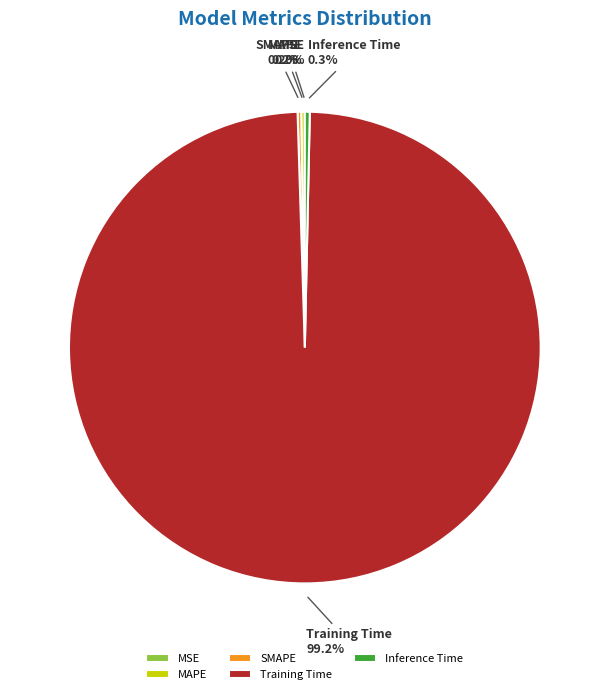

Which slice represents more than half of the pie?

Training Time